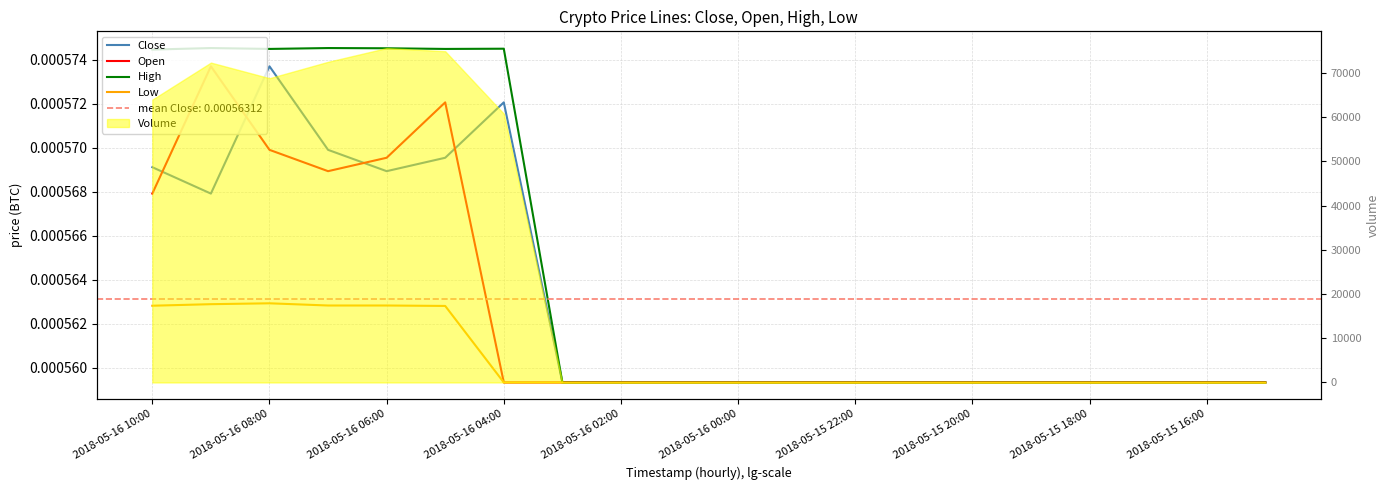

True or false: Close and Low cross at least once.

False